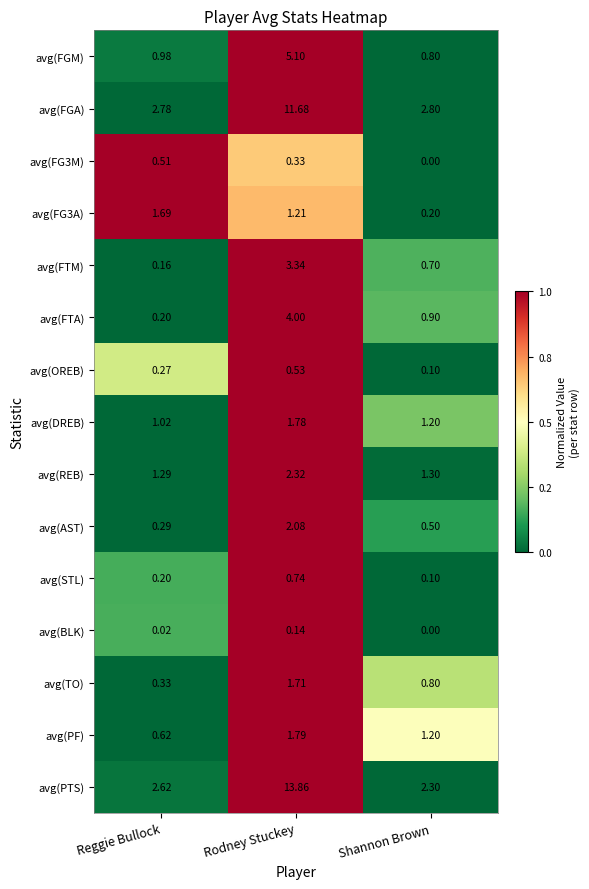

At which category does the chart reach its peak across all series?

Rodney Stuckey